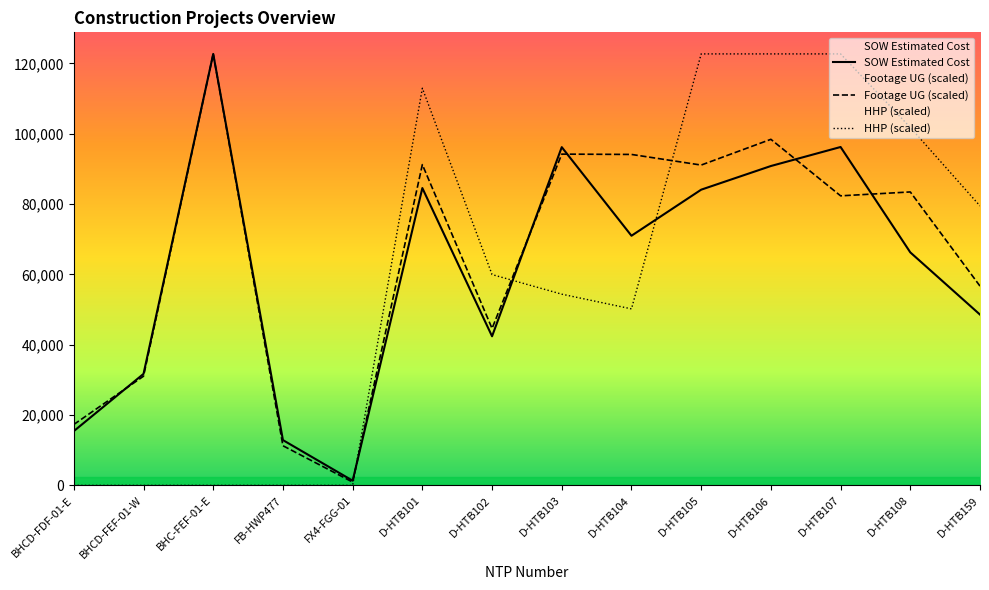

Rank the categories by SOW Estimated Cost value from highest to lowest.

BHC-FEF-01-E, D-HTB107, D-HTB103, D-HTB106, D-HTB101, D-HTB105, D-HTB104, D-HTB108, D-HTB159, D-HTB102, BHCD-FEF-01-W, BHCD-FDF-01-E, FB-HWP477, FX4-FGG-01